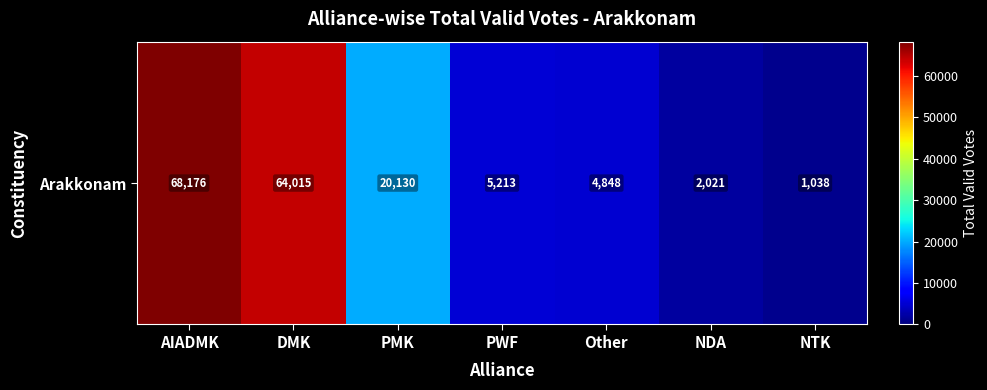

What is the greatest value displayed?

68176